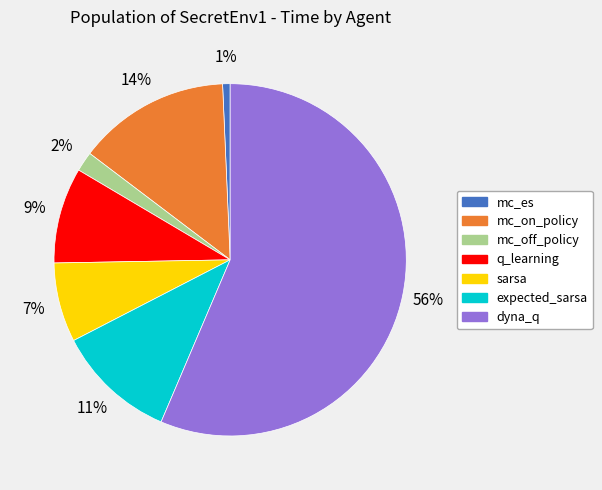

True or false: expected_sarsa accounts for 1% of the total.

False